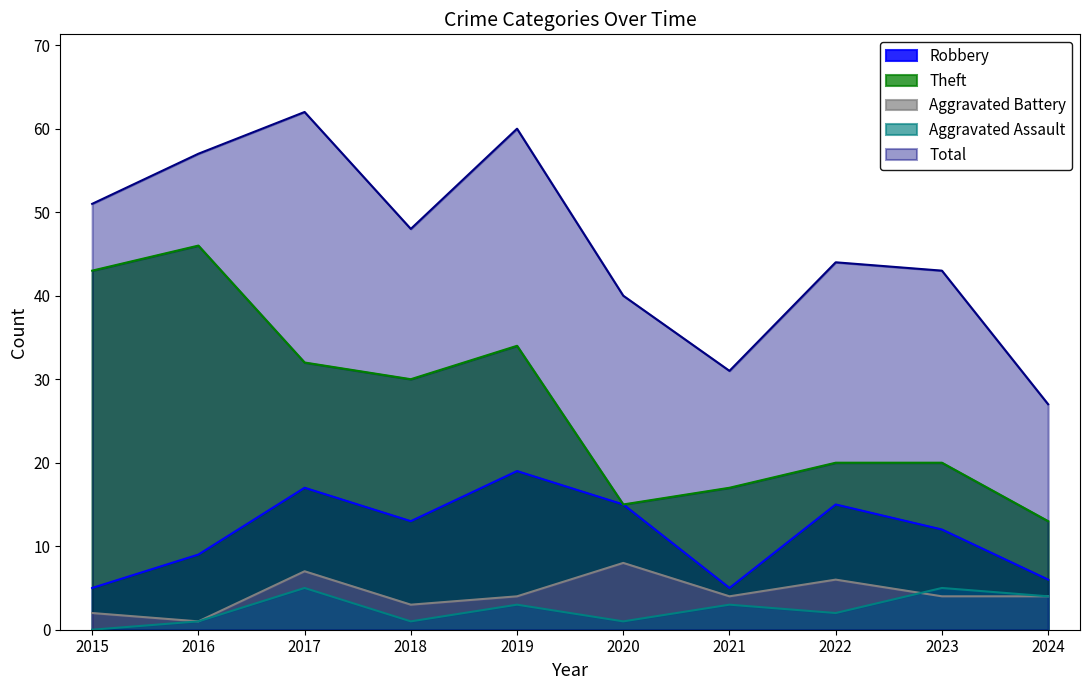

List the series in order of their peak value, highest first.

Total, Theft, Robbery, Aggravated Battery, Aggravated Assault